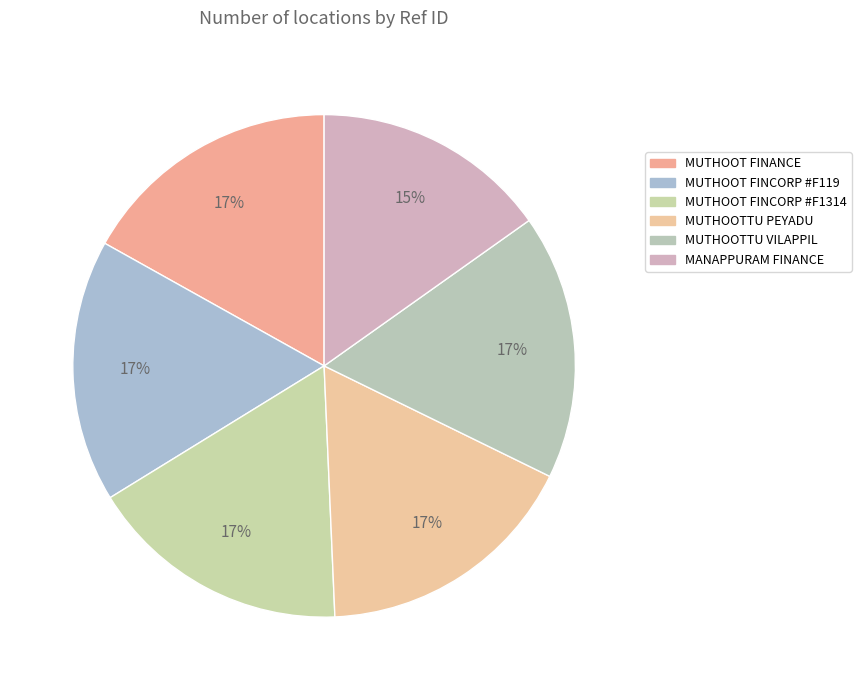

Count the number of slices in the pie.

6